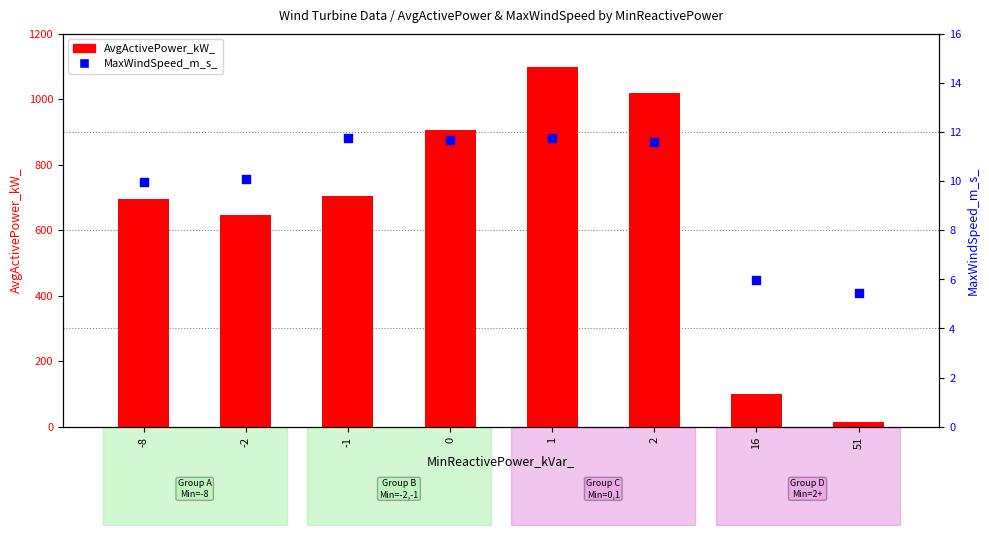

Which series has the largest Y range (max minus min)?

AvgActivePower_kW_